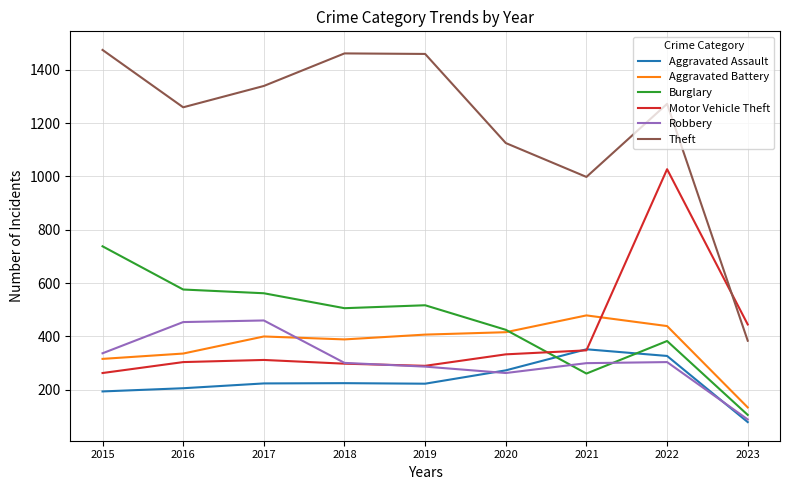

True or false: Aggravated Battery and Theft intersect in this chart.

False